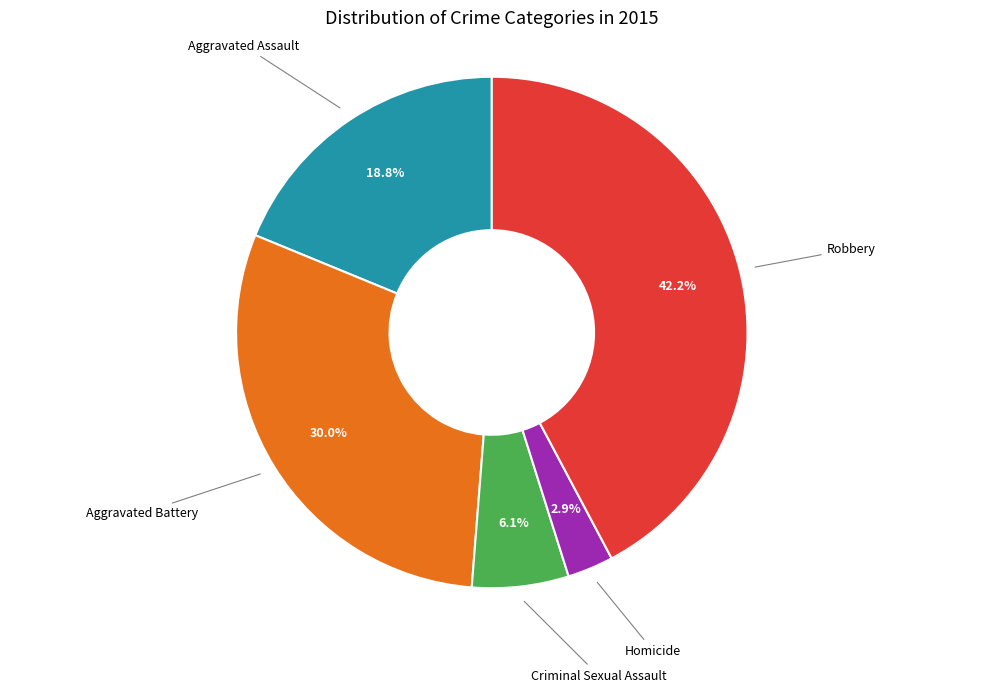

Is there a majority slice in this chart?

No